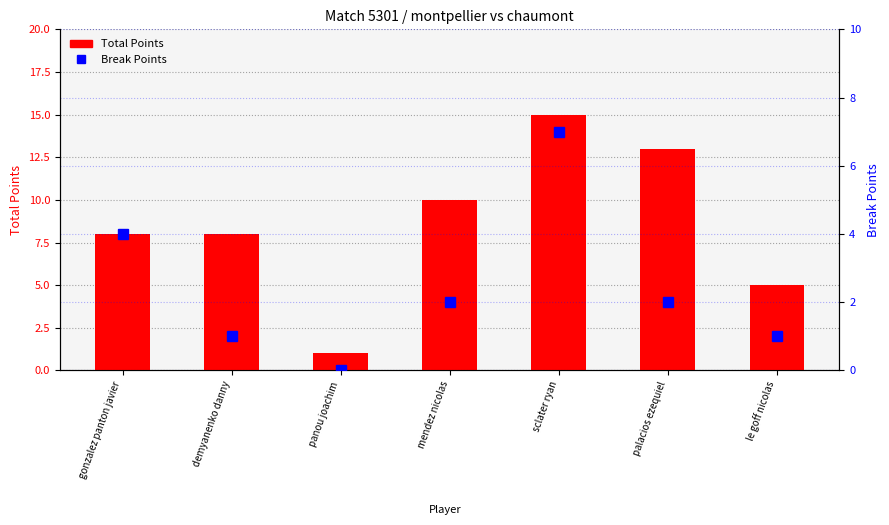

What is the label of the 7th bar from the right?

gonzalez panton javier